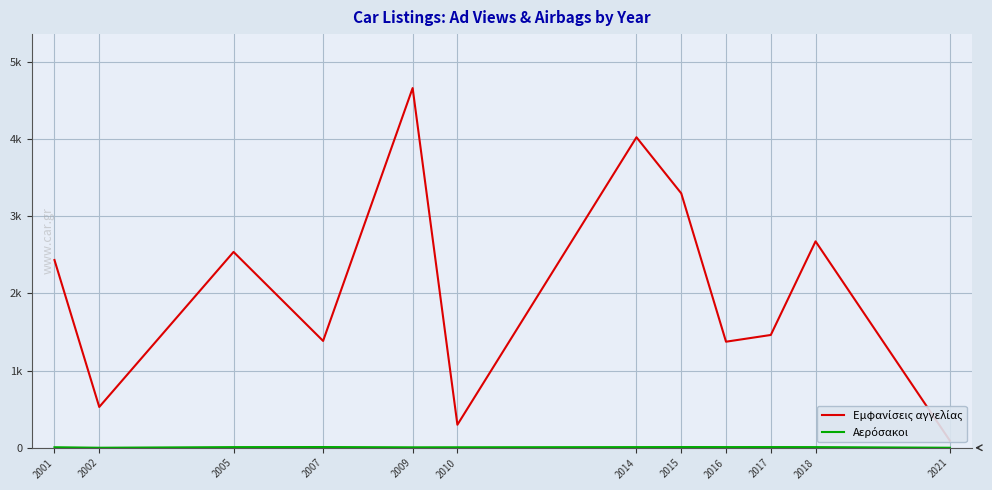

Is this an area chart (filled region under the line)?

No